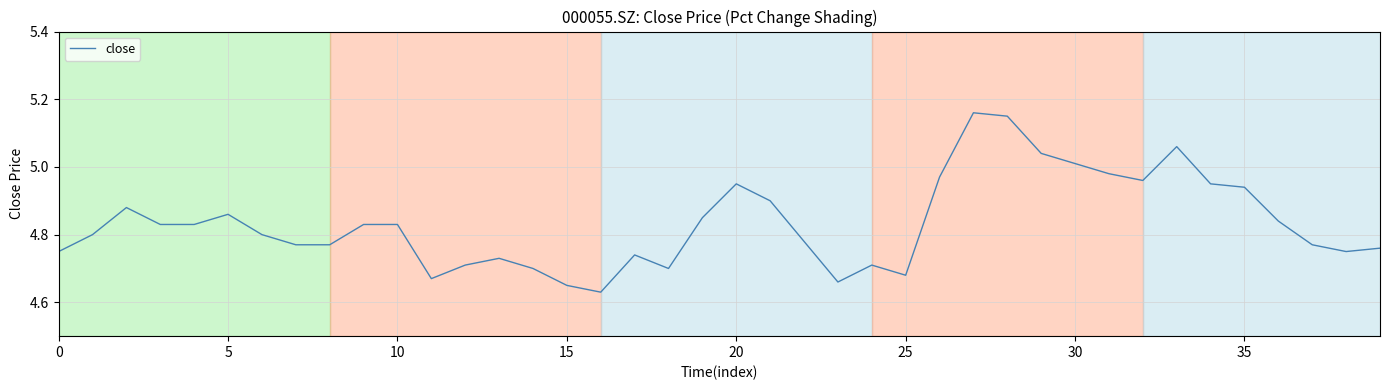

What is the difference between the maximum and minimum values?

0.5